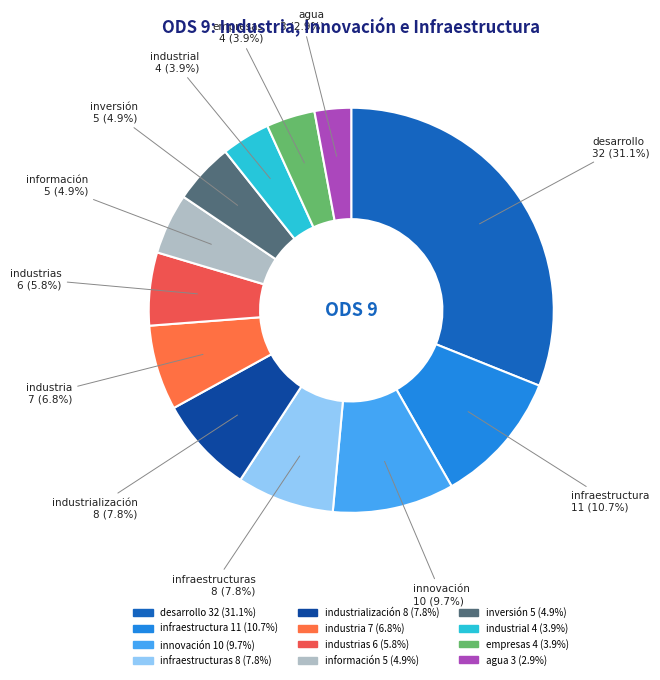

Is there any slice that represents more than half of the pie?

No